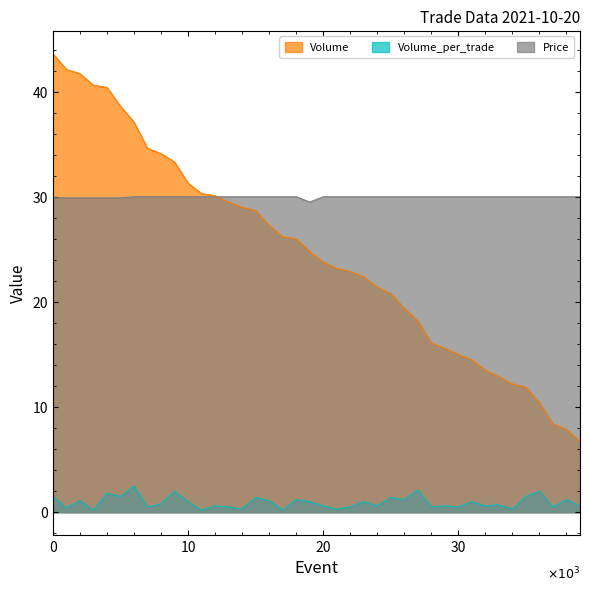

List the series in order of their peak value, highest first.

Volume, Price, Volume_per_trade